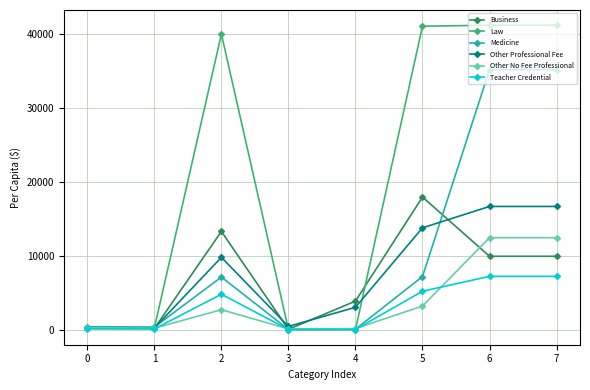

True or false: Medicine has a value of 387 at 0.

True